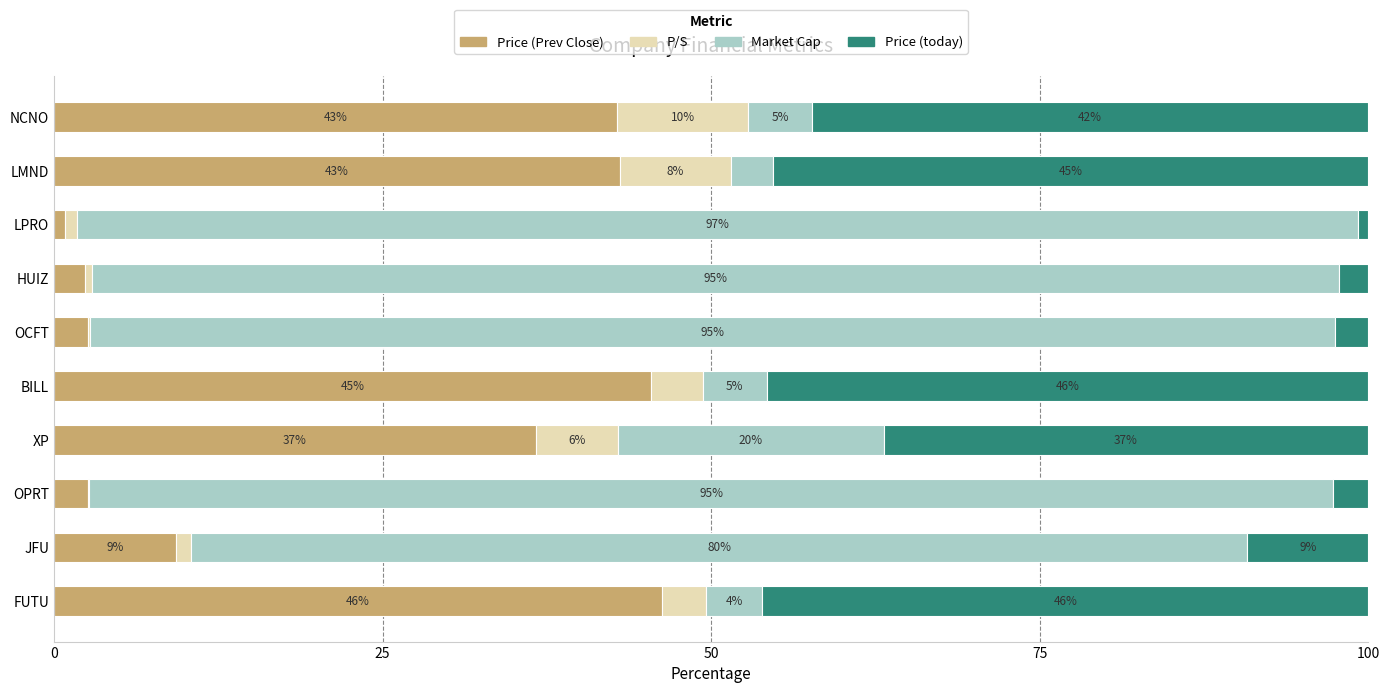

What is the maximum value for Price (Prev Close)?

46.3